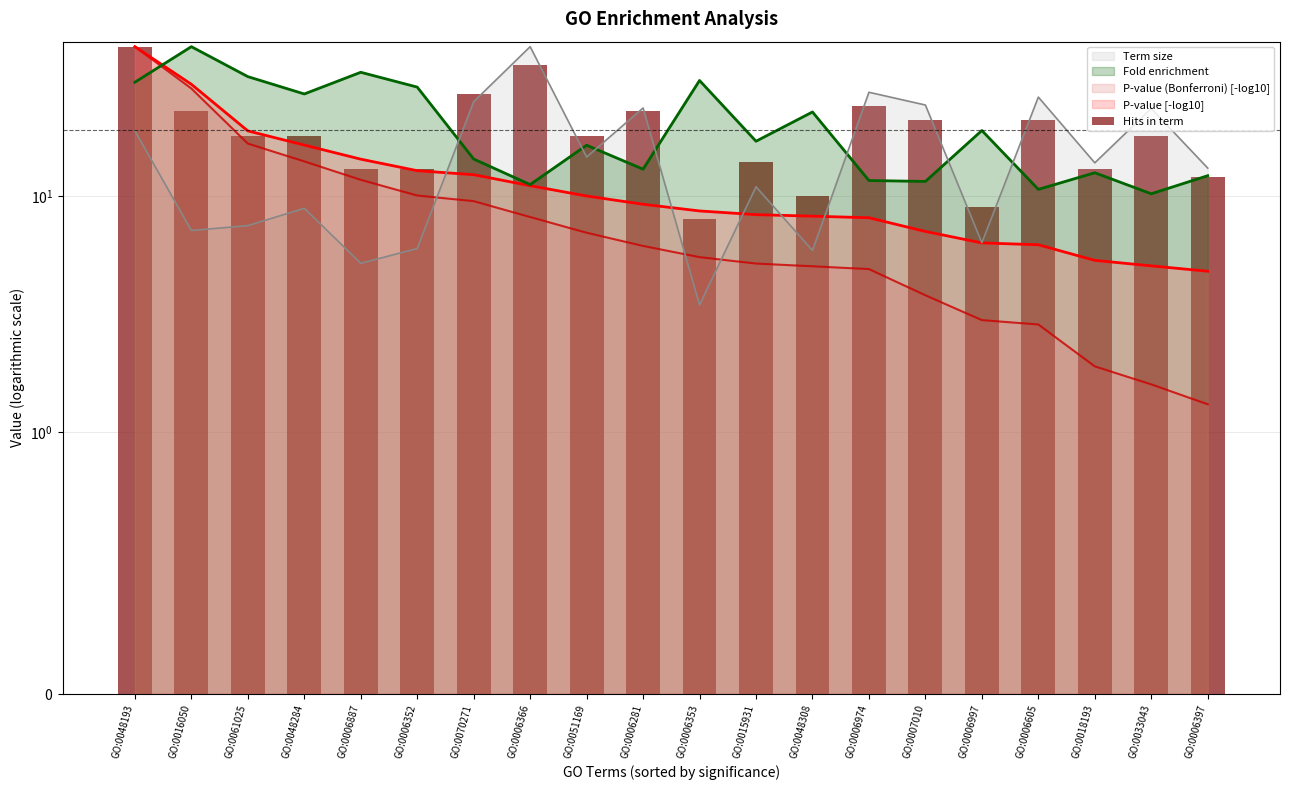

True or false: the data shows 30 at GO:0006605.

False